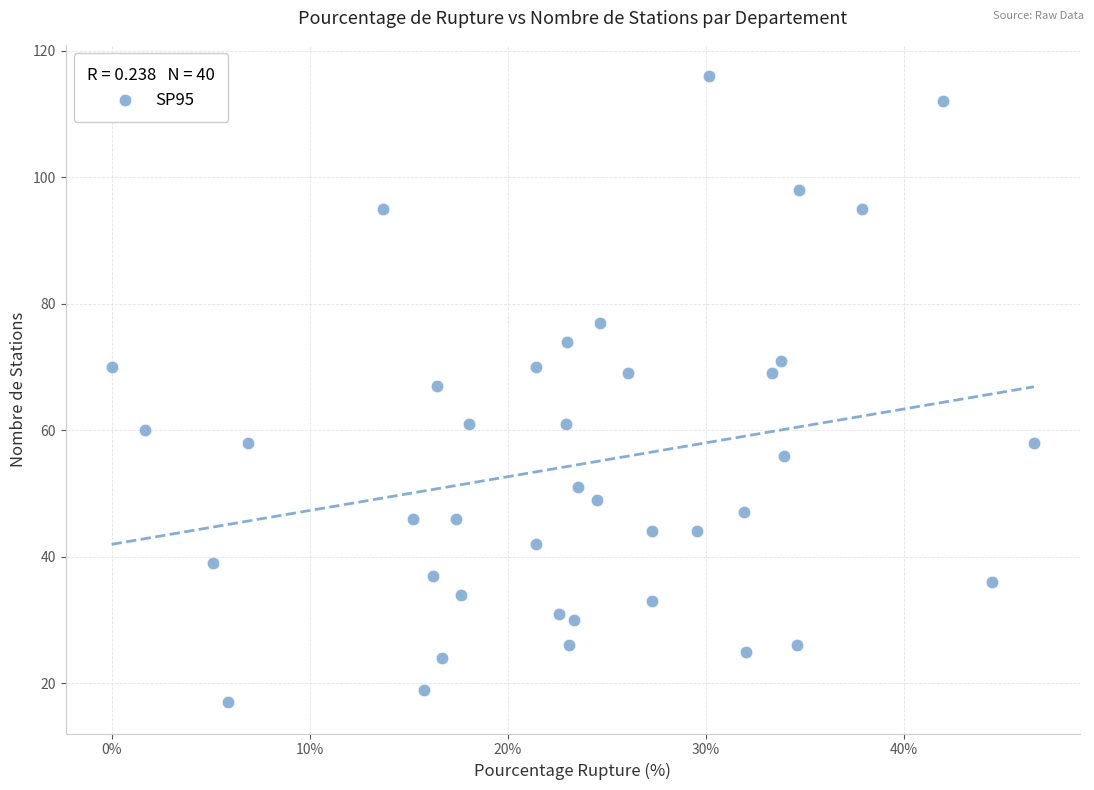

What is the range of Y values (max minus min)?

99